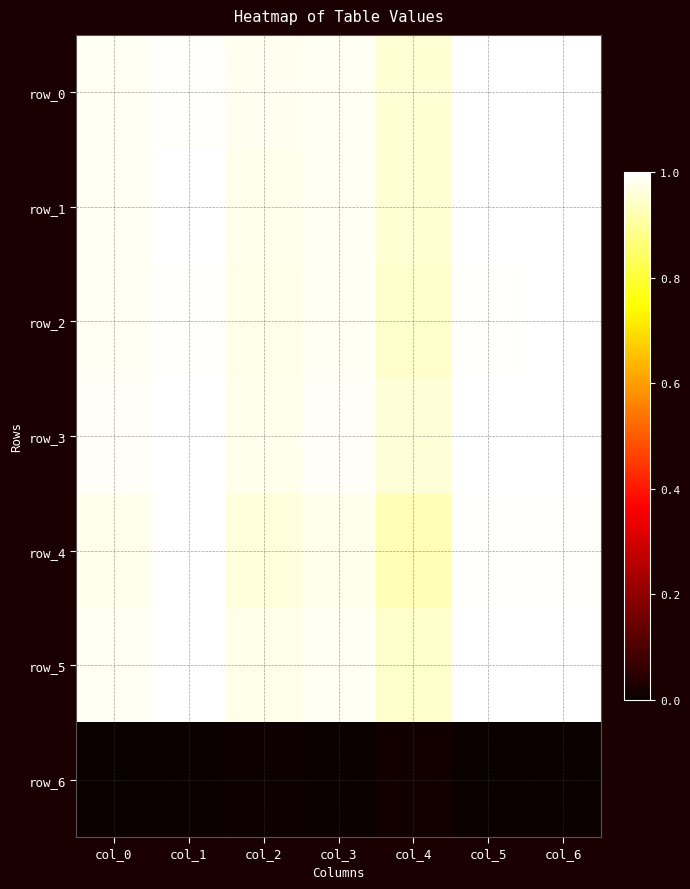

Which series has the largest range (max minus min)?

row_4